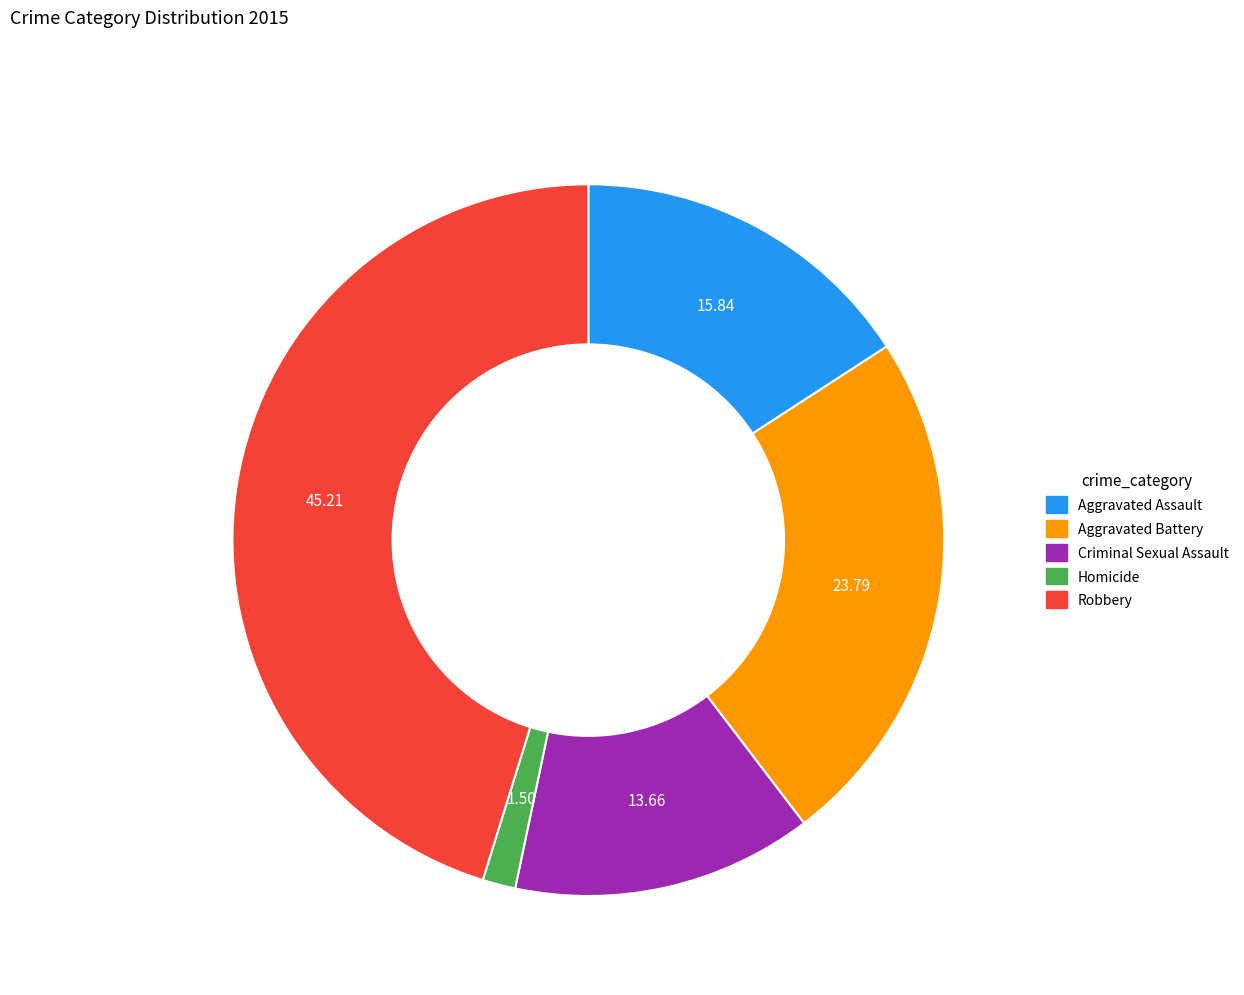

Rank the categories by value from lowest to highest.

Homicide, Criminal Sexual Assault, Aggravated Assault, Aggravated Battery, Robbery